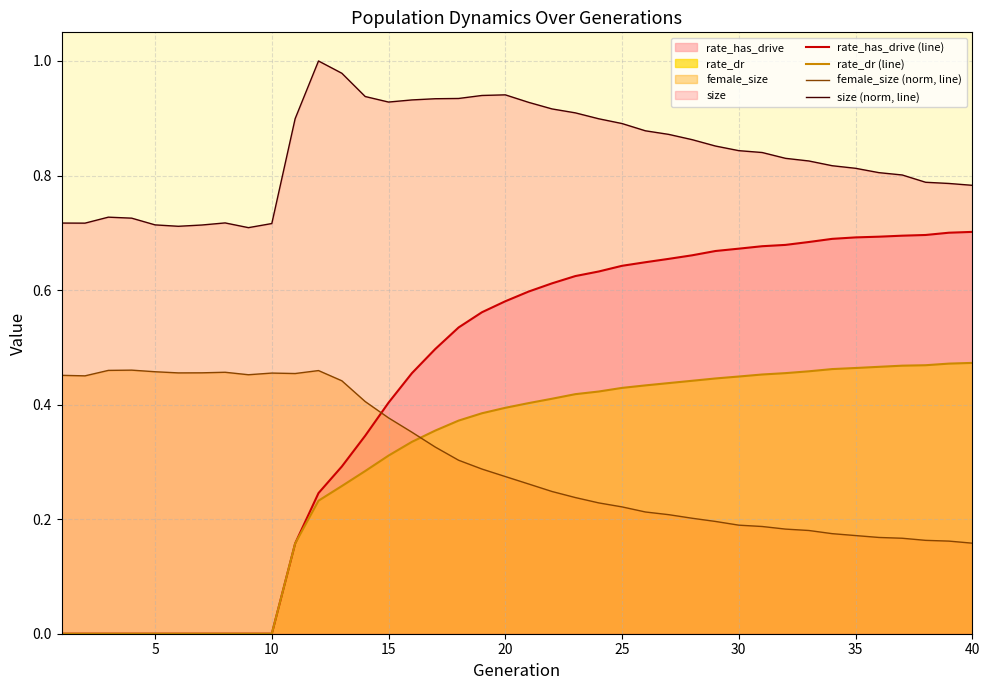

Is it true that size (norm, line) equals 1.5 at 25?

False